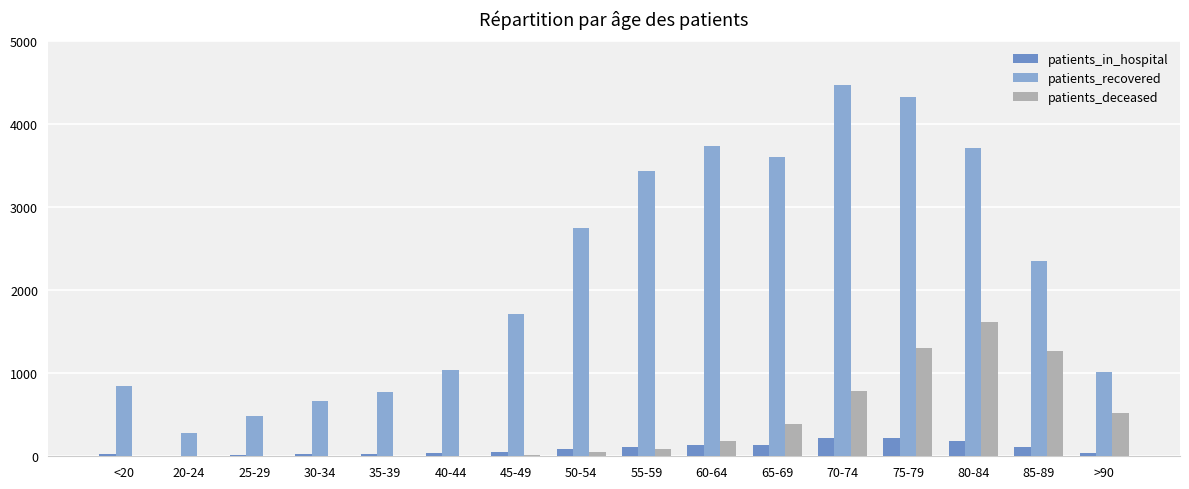

What is the sum of the patients_deceased values at 85-89 and 45-49?

1292